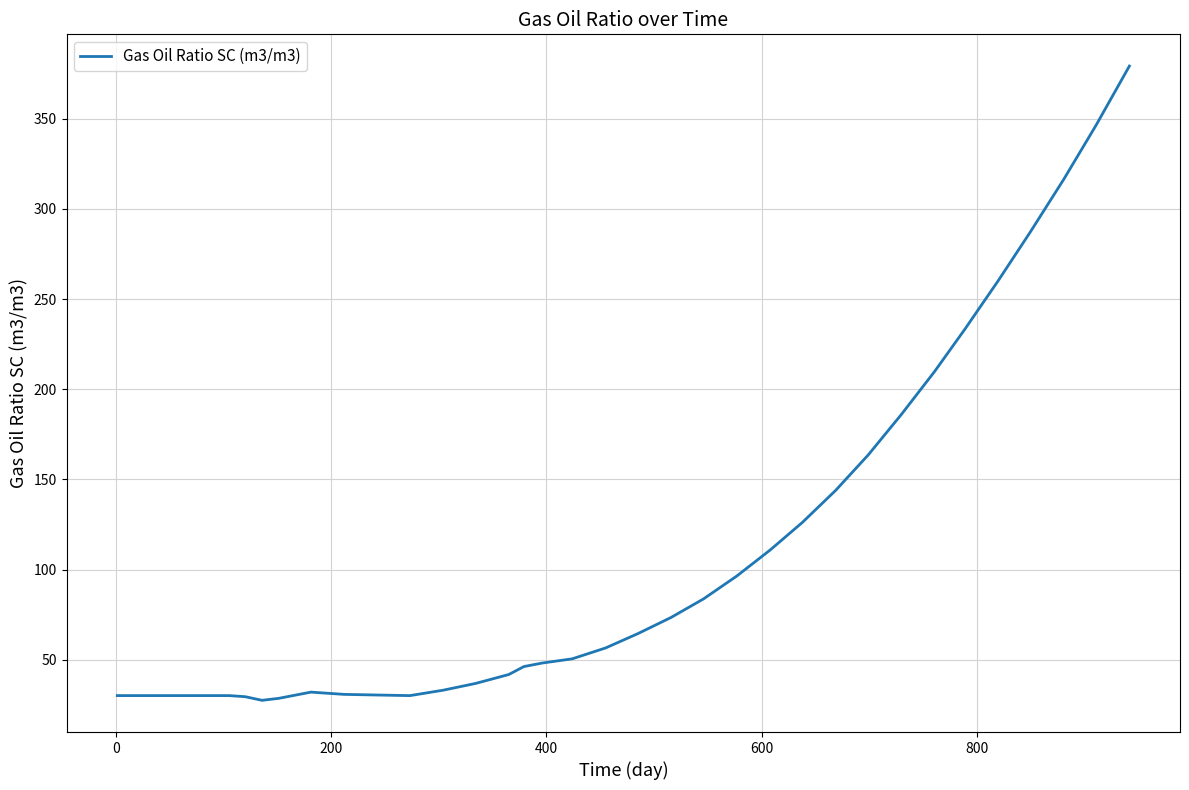

What is the difference between the maximum and minimum values?

351.7